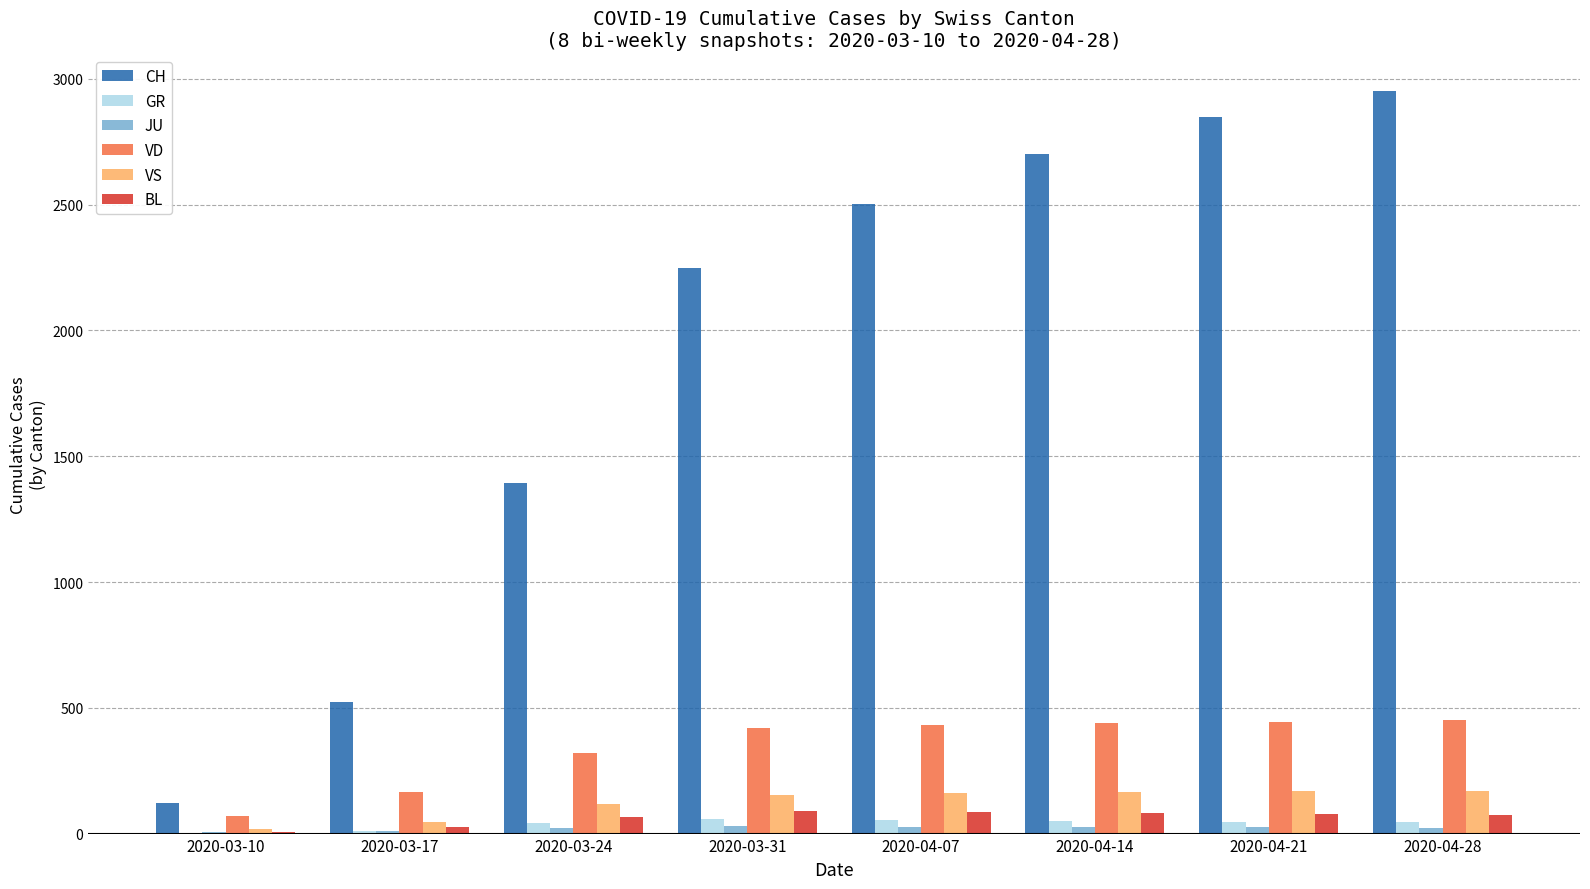

Is the value of VD at 2020-03-17 greater than the value of BL at 2020-03-17?

Yes